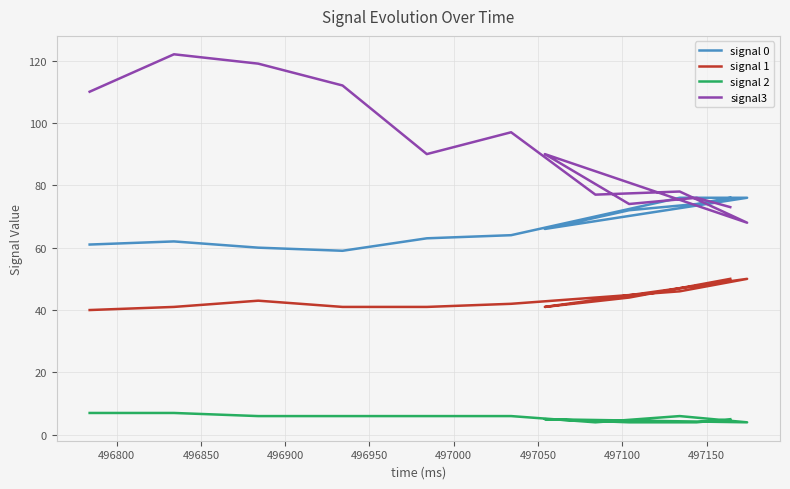

How many distinct data groups are displayed?

4